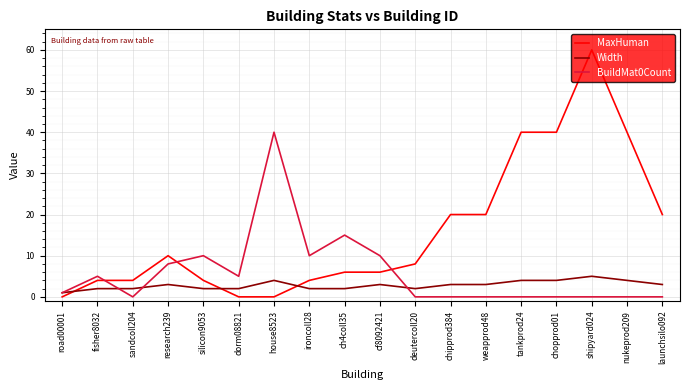

The value of MaxHuman at weapprod48 is 20. True or false?

True